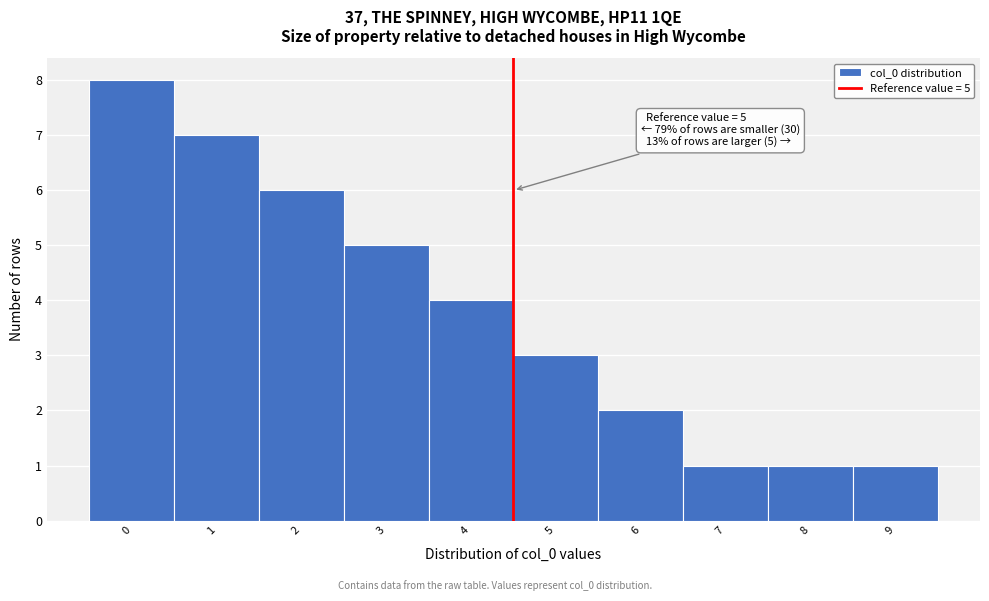

Reading right to left, transcribe all the data shown in this chart.

1	1	1	2	3	4	5	6	7	8